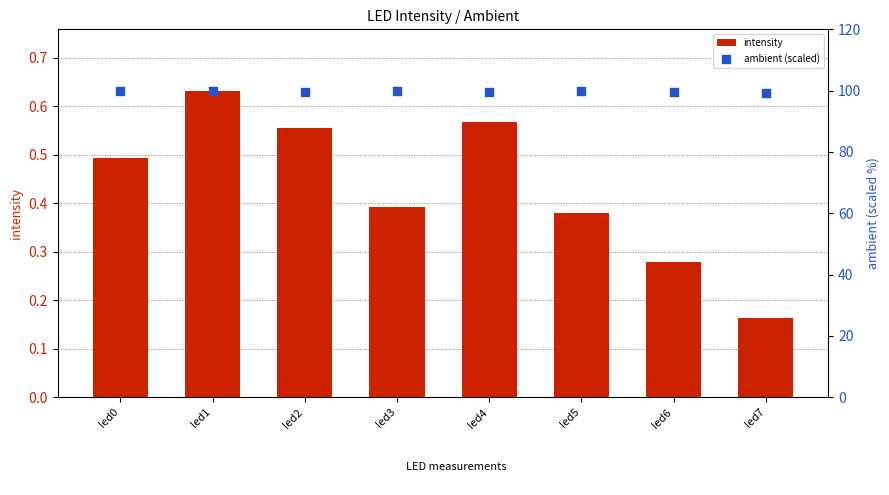

Which series has the largest Y range (max minus min)?

ambient (scaled)